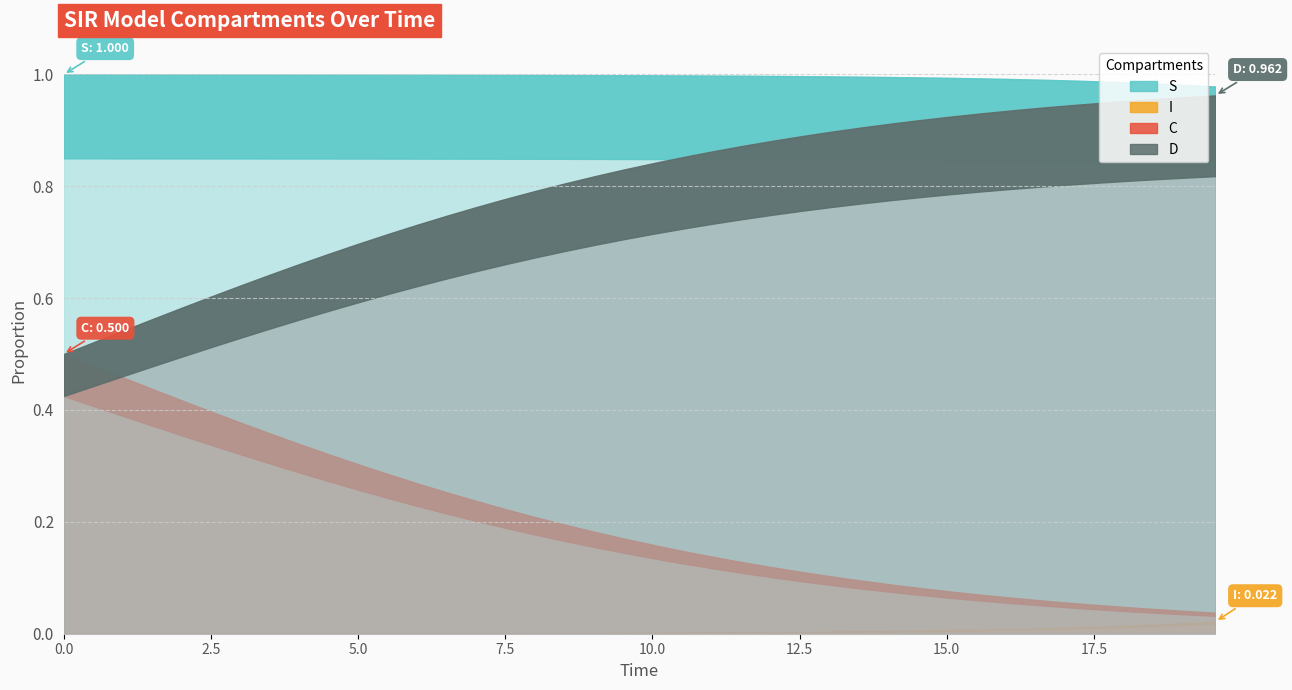

What are all the series names shown in the legend?

S, I, C, D